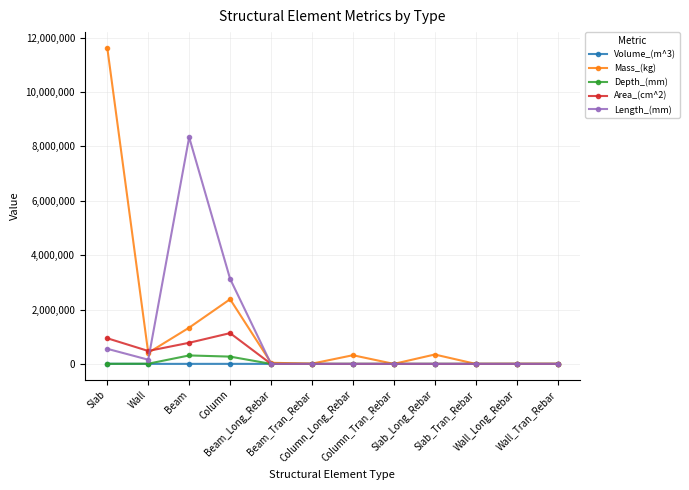

Which series has the widest spread of values?

Mass_(kg)